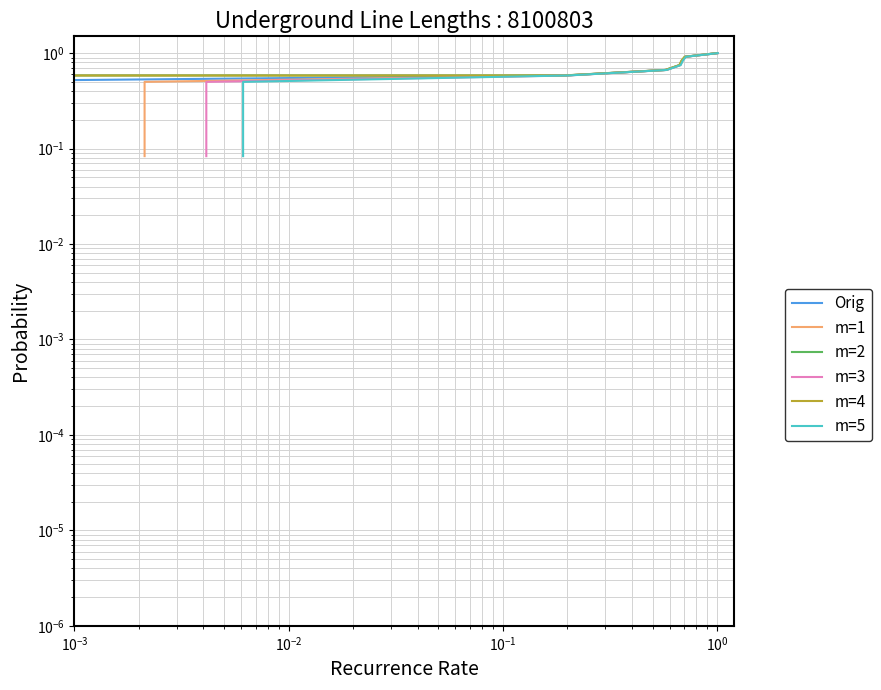

True or false: m=1 and m=3 cross at least once.

False